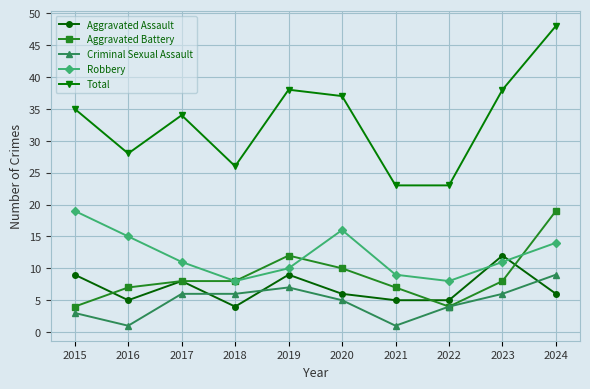

Reading left to right, transcribe all the data shown in this chart.

Aggravated Assault: 2015=9	2016=5	2017=8	2018=4	2019=9	2020=6	2021=5	2022=5	2023=12	2024=6
Aggravated Battery: 2015=4	2016=7	2017=8	2018=8	2019=12	2020=10	2021=7	2022=4	2023=8	2024=19
Criminal Sexual Assault: 2015=3	2016=1	2017=6	2018=6	2019=7	2020=5	2021=1	2022=4	2023=6	2024=9
Robbery: 2015=19	2016=15	2017=11	2018=8	2019=10	2020=16	2021=9	2022=8	2023=11	2024=14
Total: 2015=35	2016=28	2017=34	2018=26	2019=38	2020=37	2021=23	2022=23	2023=38	2024=48